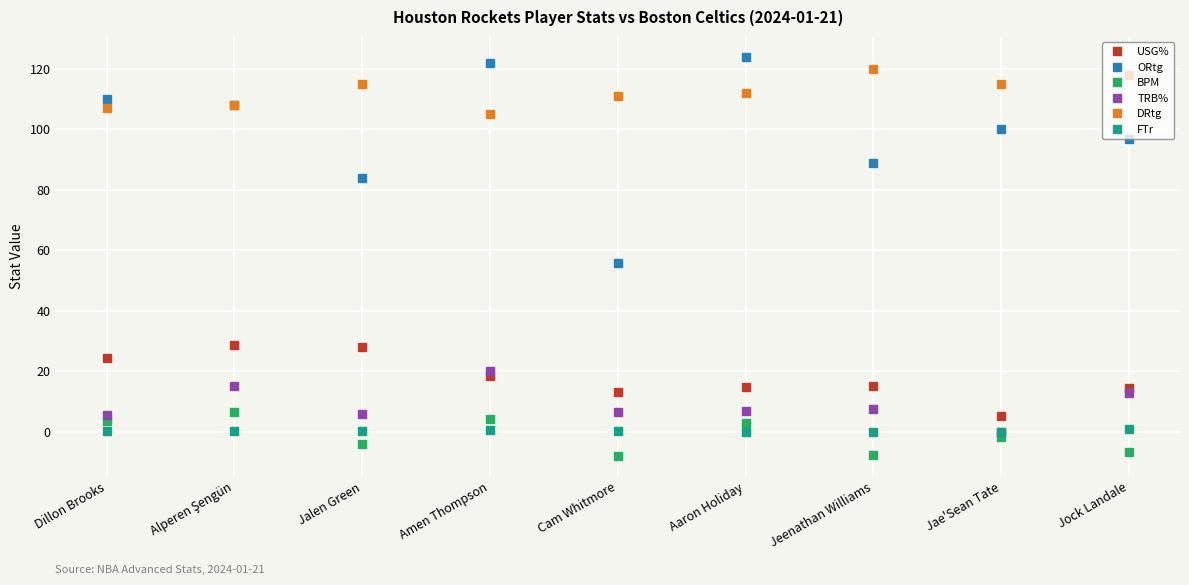

What is the value of the TRB% point at the 3rd from the left?

5.8